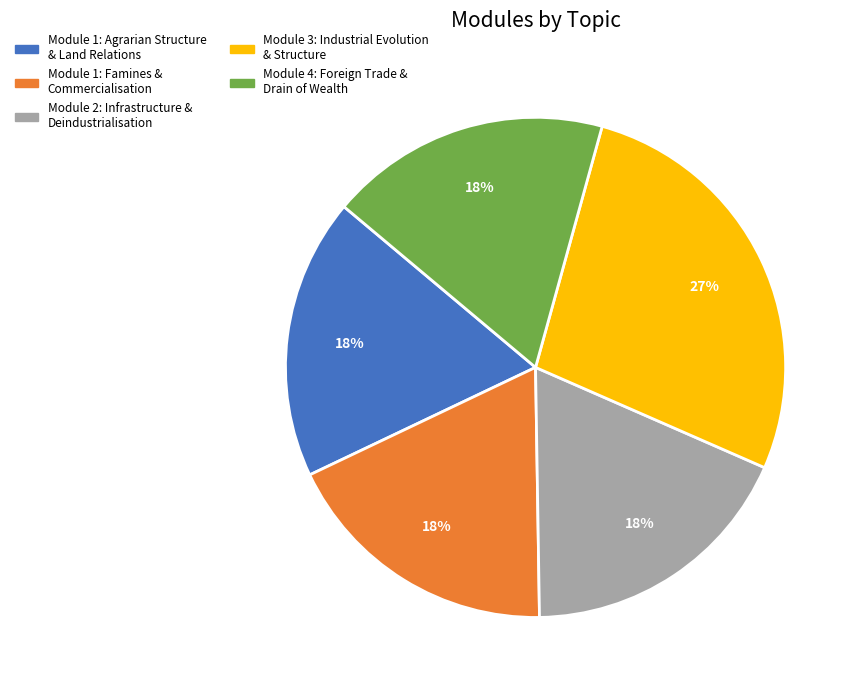

How many segments does this pie chart have?

5